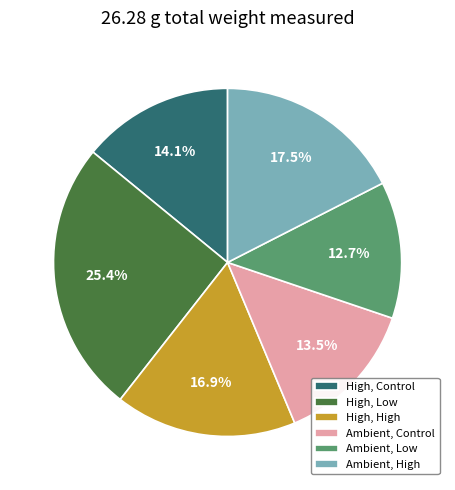

How many slices are in this pie chart?

6